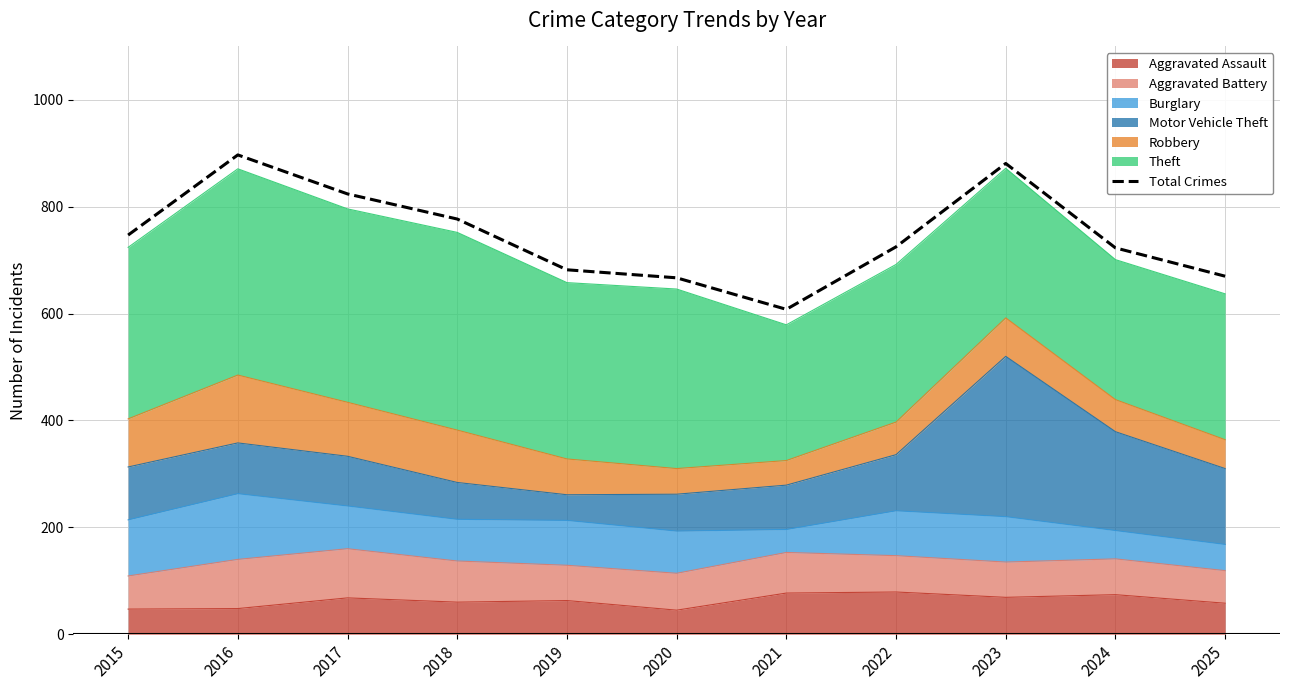

Reading left to right, transcribe all the data shown in this chart.

2015=747	2016=897	2017=824	2018=777	2019=682	2020=667	2021=608	2022=725	2023=881	2024=723	2025=670